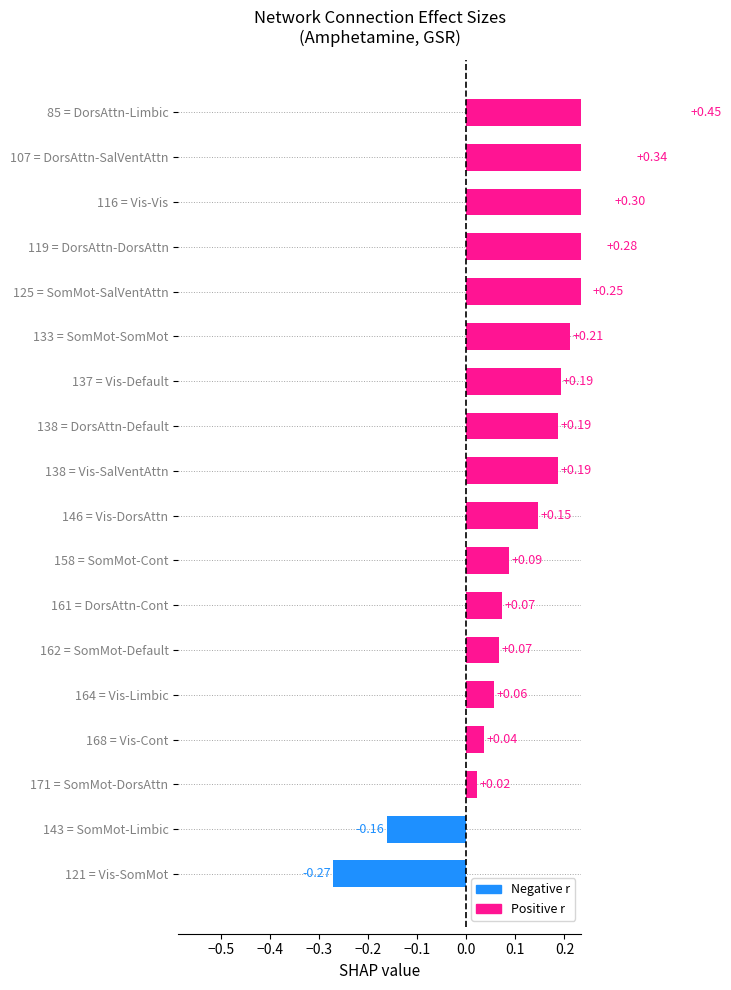

How many values are below zero?

2